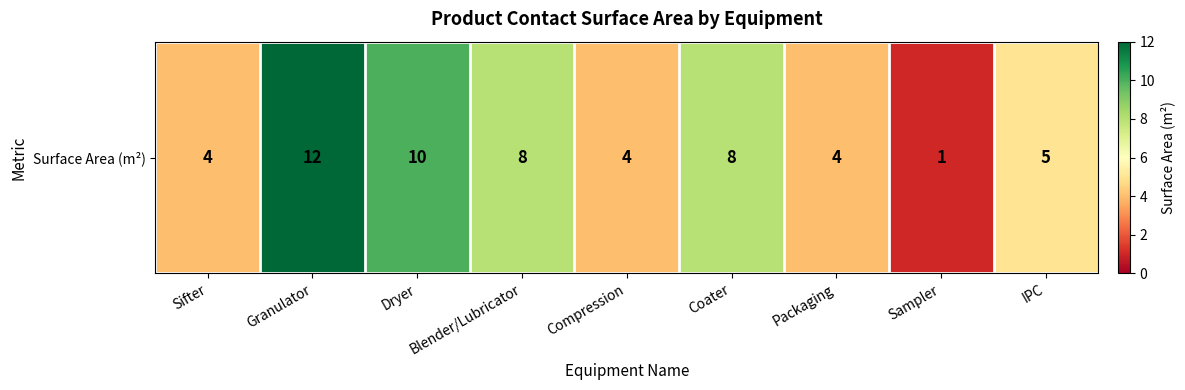

List the labels in order of value, largest first.

Granulator, Dryer, Blender/Lubricator, Coater, IPC, Sifter, Compression, Packaging, Sampler